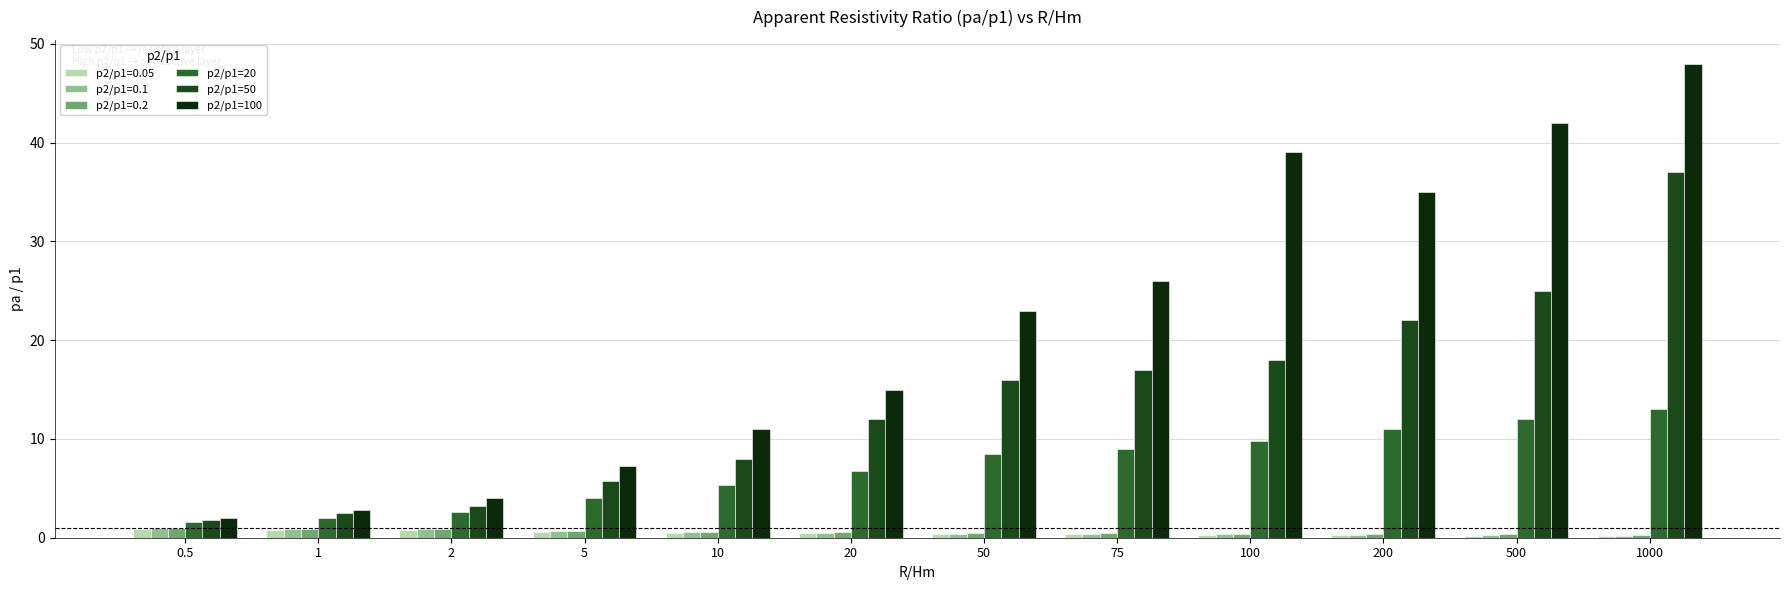

What is the difference between the p2/p1=50 values at 20 and 1000?

25.0